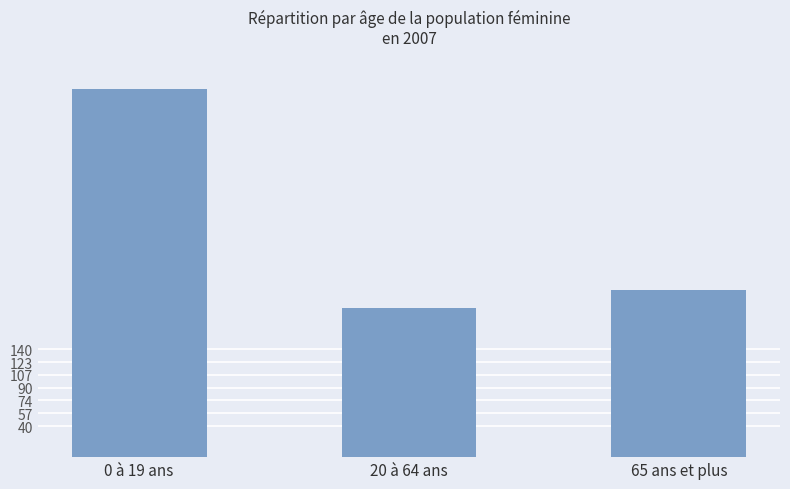

Reading left to right, extract all data points from this chart.

0 à 19 ans=478	20 à 64 ans=194	65 ans et plus=217